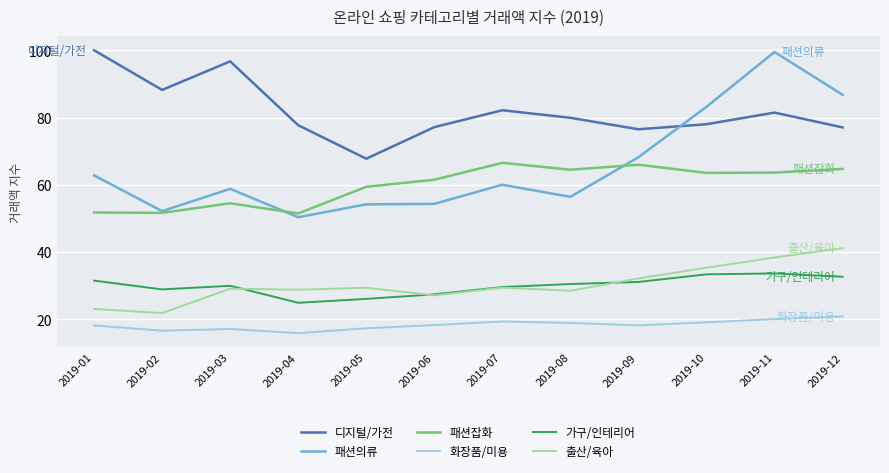

Does the chart display data point markers on the line(s)?

No